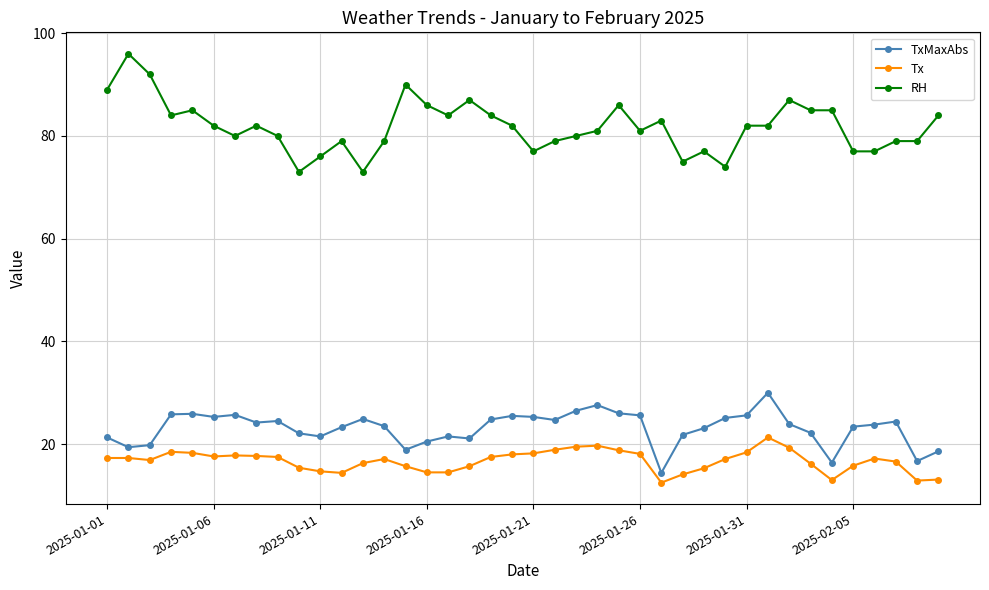

List the series in order of their peak value, highest first.

RH, TxMaxAbs, Tx